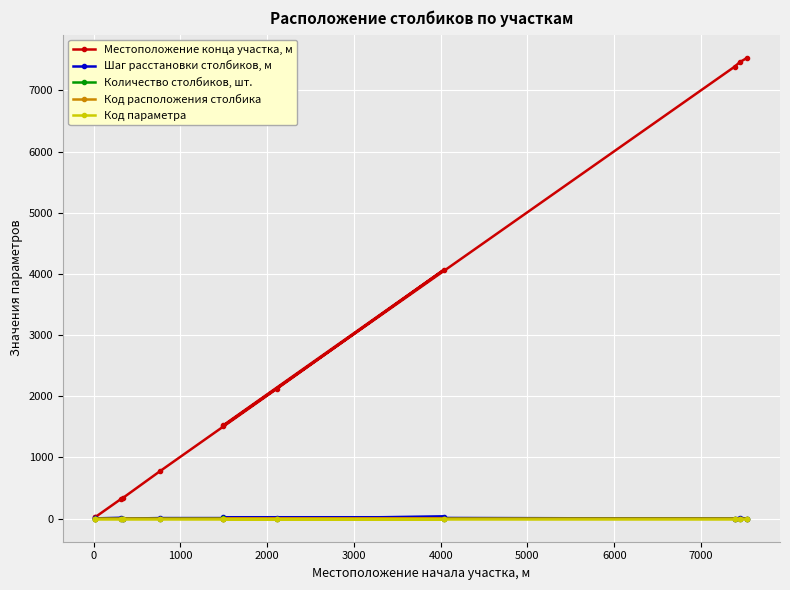

Where is Шаг расстановки столбиков, м nearest to the value 15?

1000